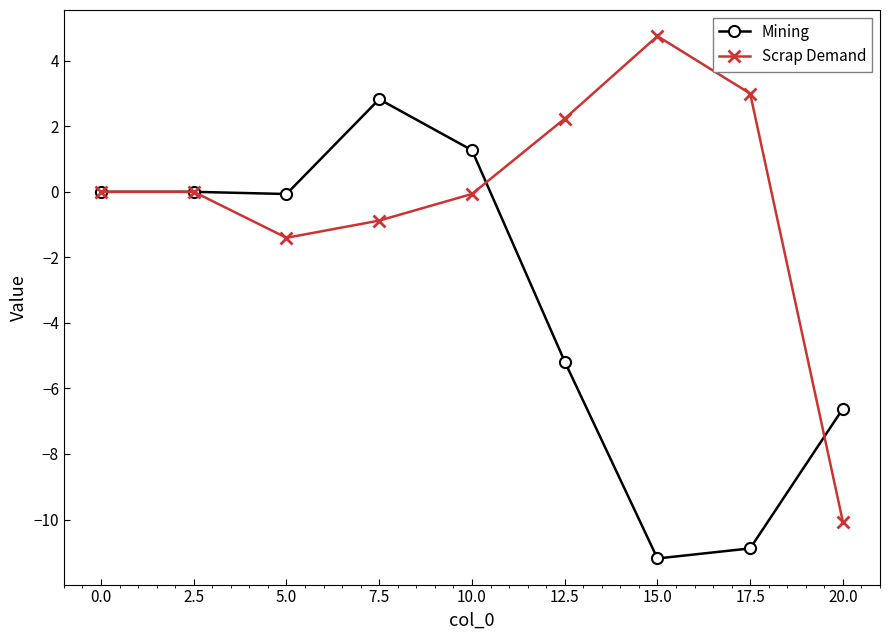

What is the label of the 3rd point from the right?

15.0